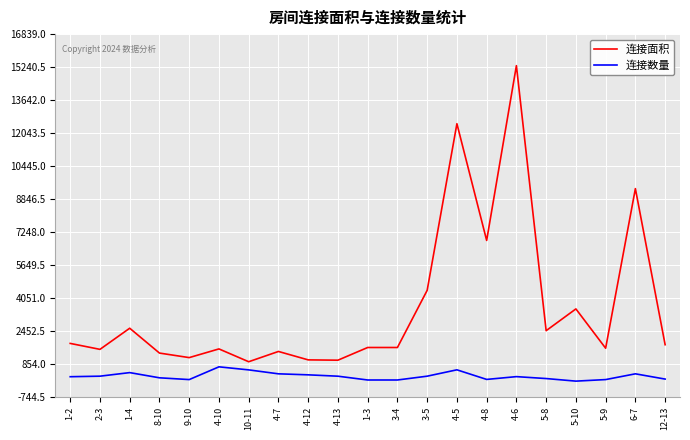

How many values in the 连接数量 series are below 238?

10